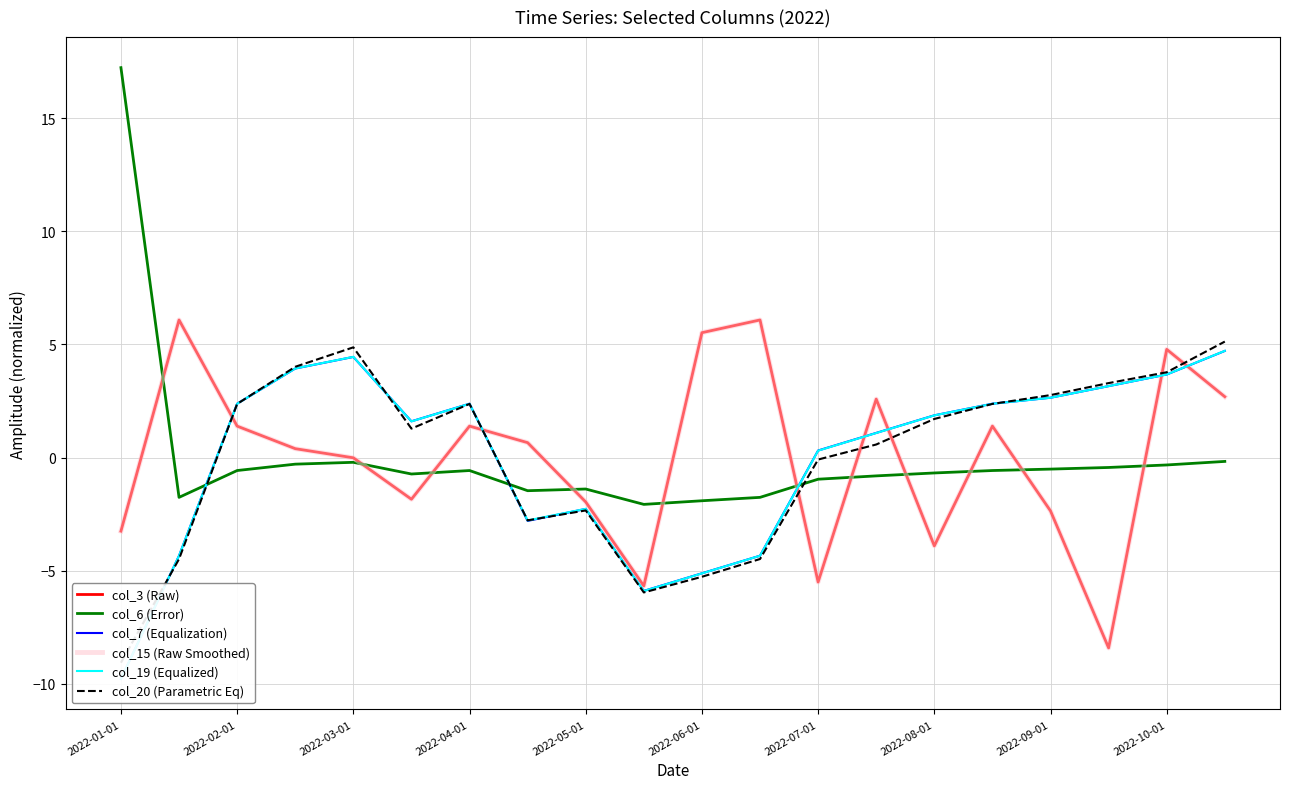

How many positive values does the col_7 (Equalization) series have?

13